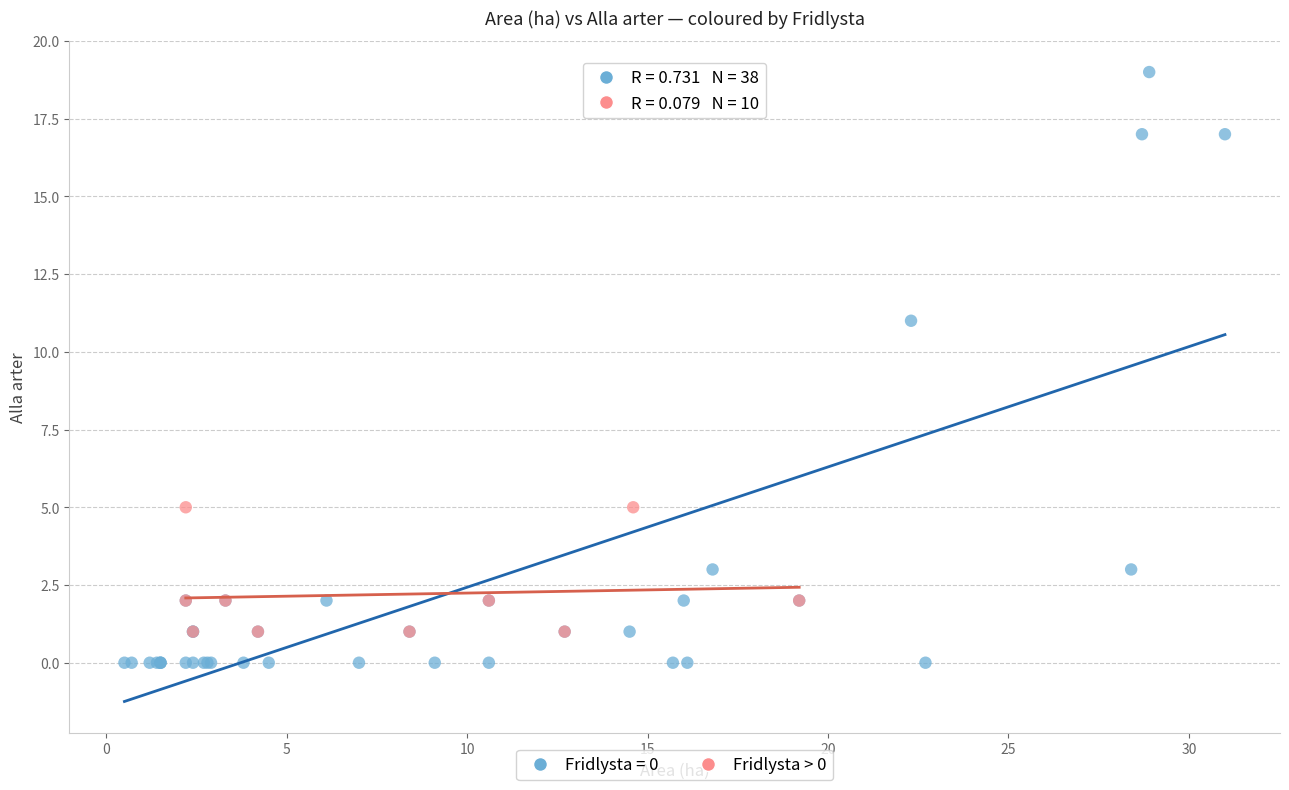

Which series reaches the maximum Y coordinate?

Fridlysta = 0